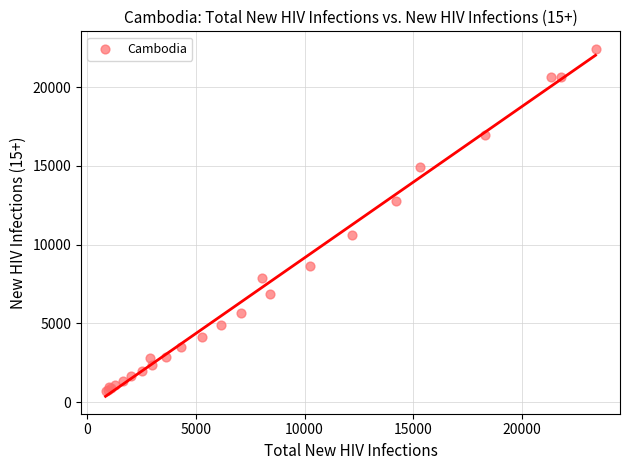

What Y value in the scatter plot is closest to 11567?

10639